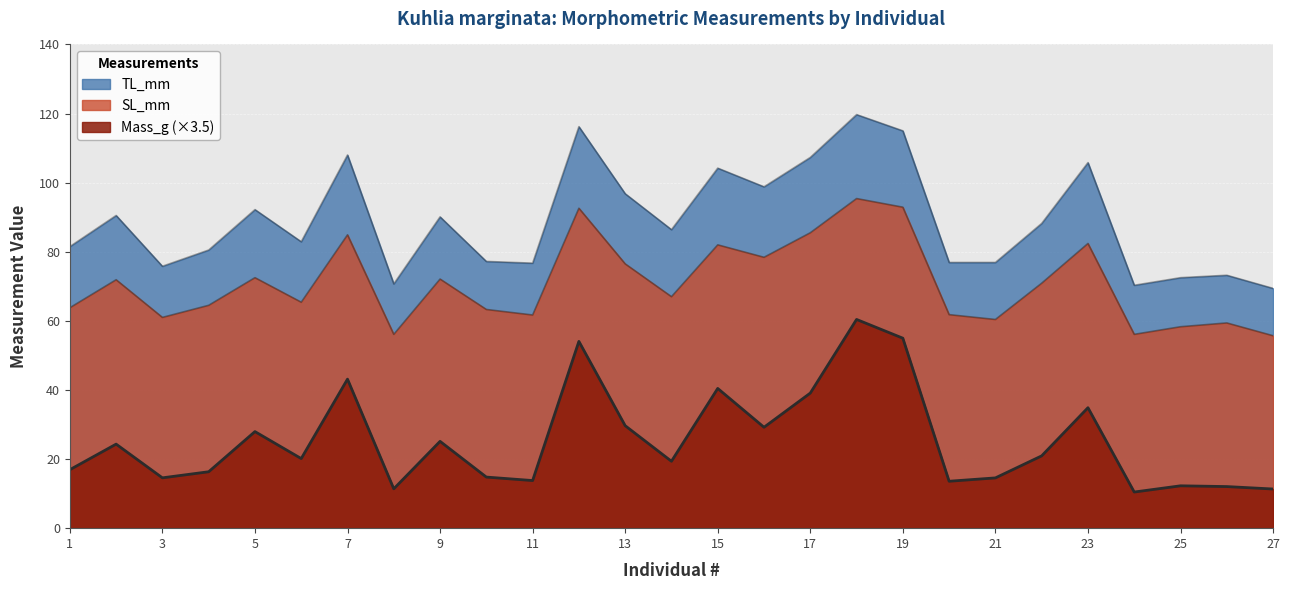

What is the sum of all SL_mm values?

1912.5